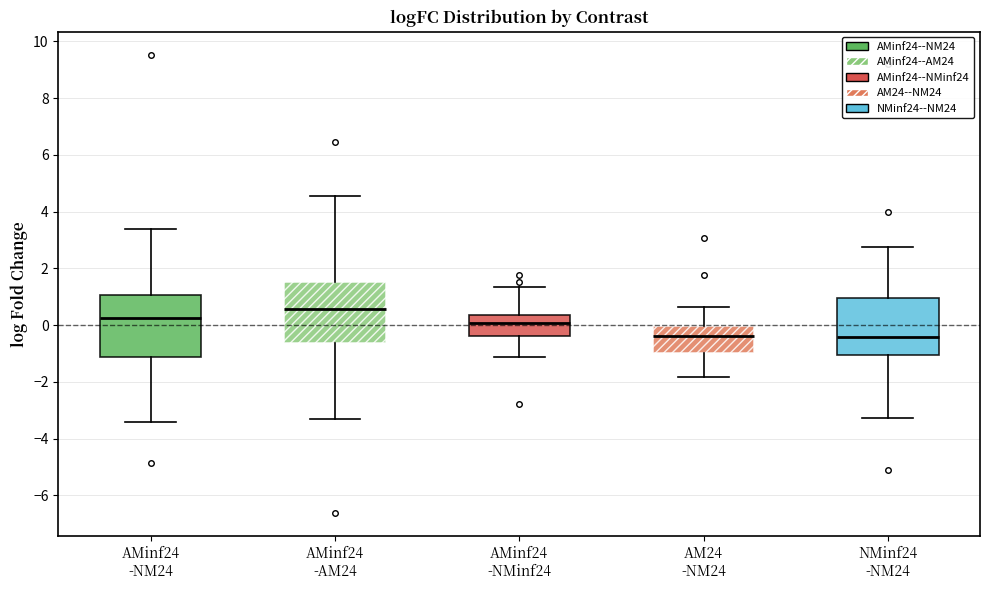

Which box's median line is the highest?

AMinf24 -AM24